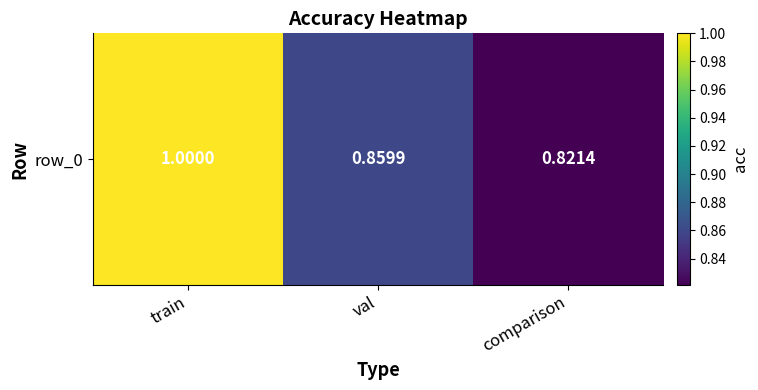

What is the sum of all values?

2.7